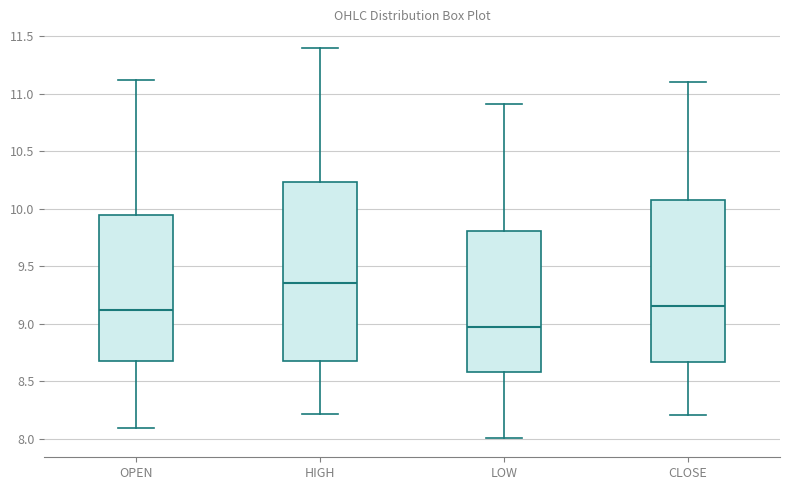

Comparing the boxes themselves (not the whiskers), which one is the tallest?

HIGH